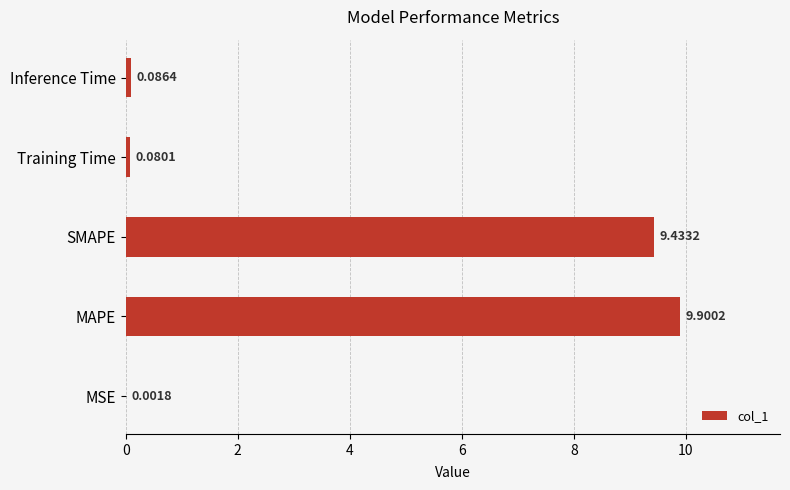

How many categories are shown in the chart?

5